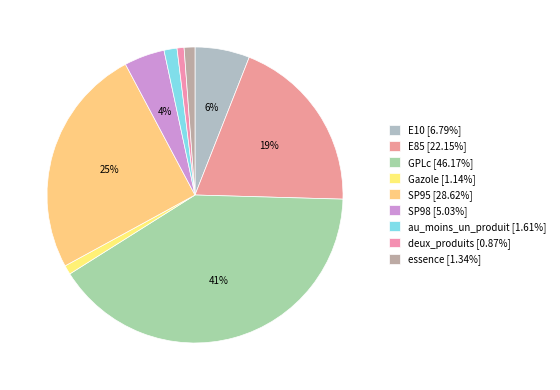

Count the number of slices in the pie.

9